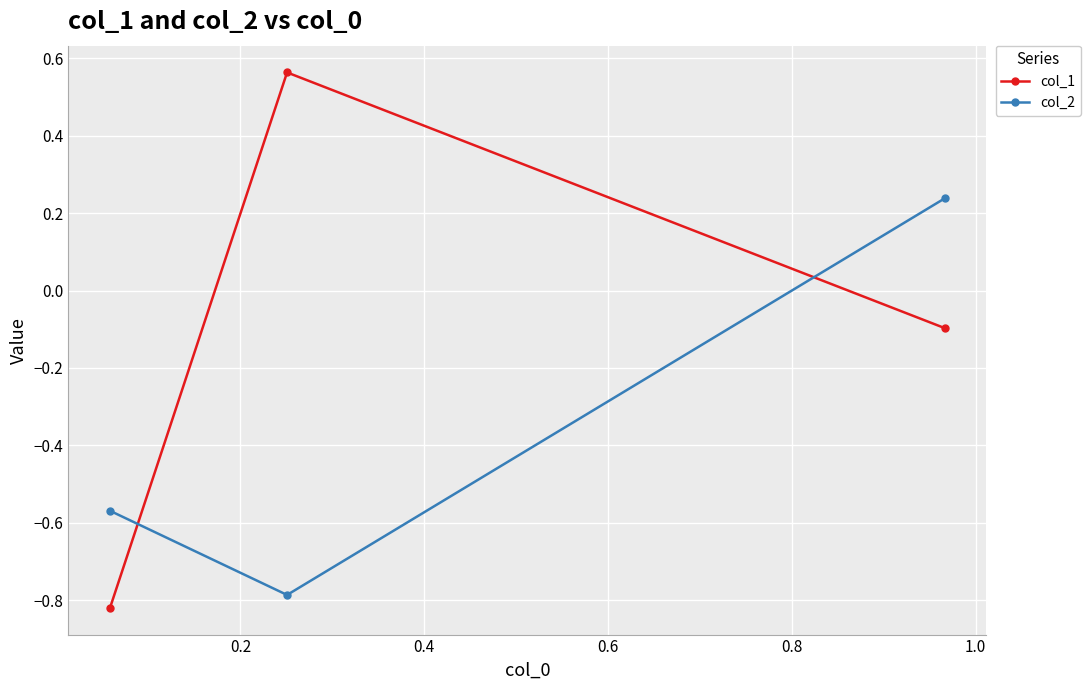

What are all the series names shown in the legend?

col_1, col_2